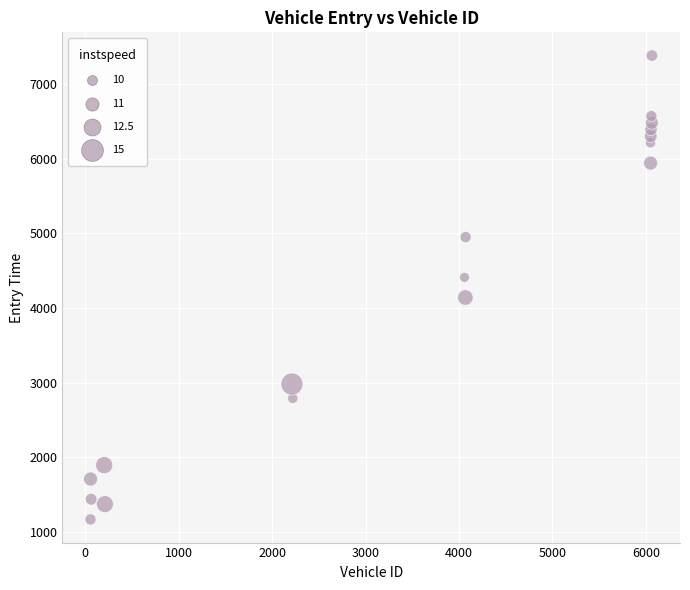

What is the range of Y values (max minus min)?

6210.2